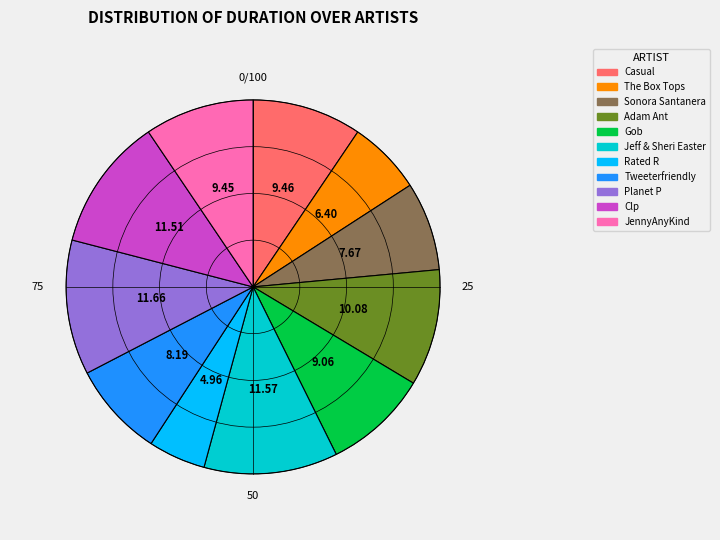

Does any single category account for the majority?

No